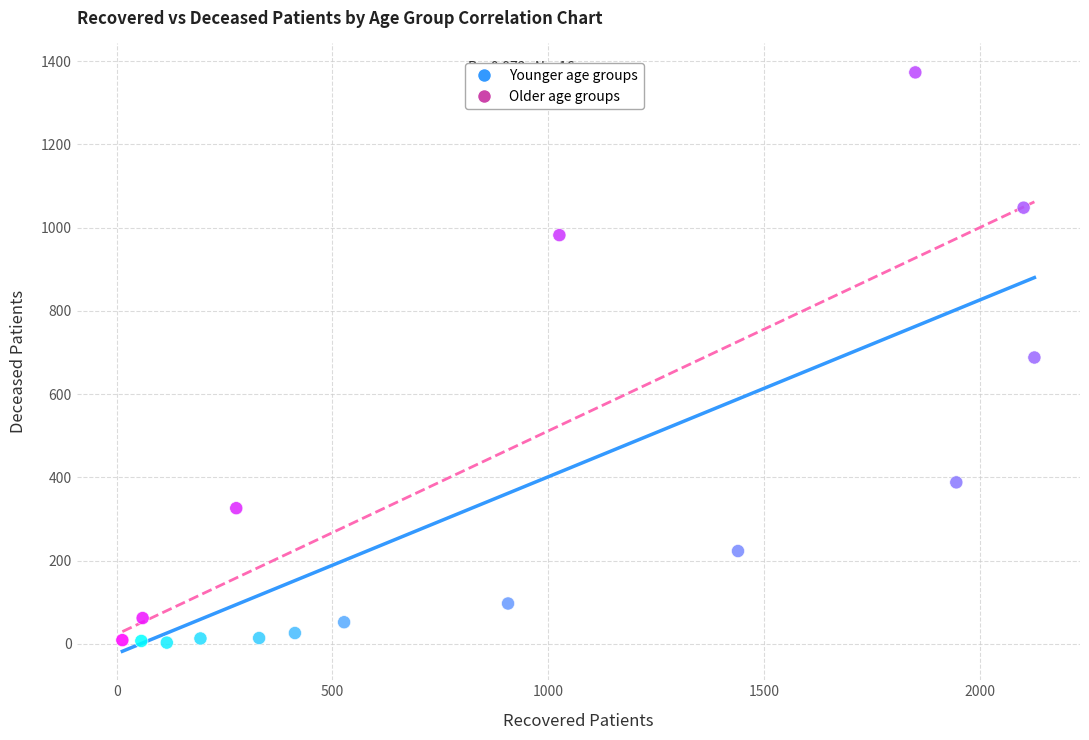

What is the range of Y values (max minus min)?

1370